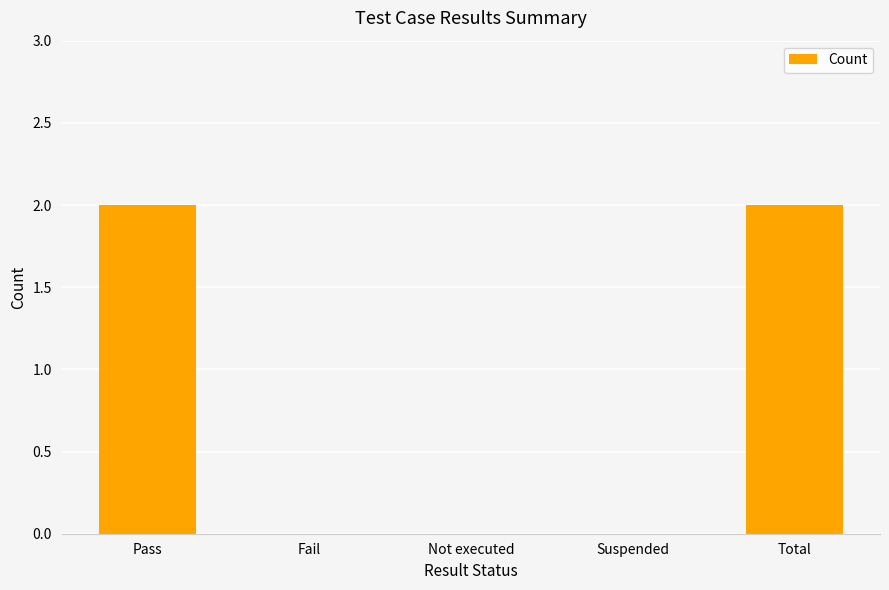

The chart shows a value of 1 at Total. True or false?

False